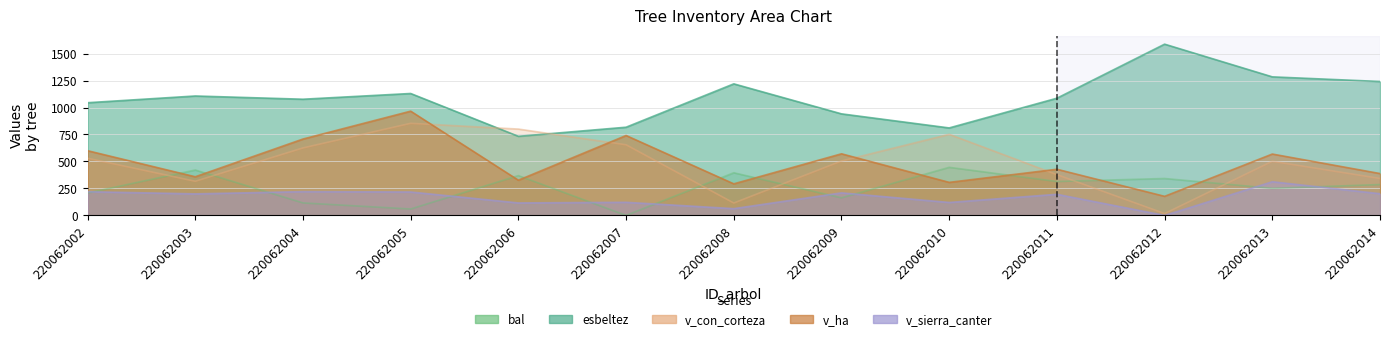

Reading right to left, list all the values displayed in this chart.

bal: 220062014=286.2	220062013=250.8	220062012=342.3	220062011=314.4	220062010=445.8	220062009=162.9	220062008=395.7	220062007=0.0	220062006=369.3	220062005=59.4	220062004=115.8	220062003=421.2	220062002=207.6
esbeltez: 220062014=1241.4	220062013=1284.3	220062012=1587.3	220062011=1086.3	220062010=810.9	220062009=941.4	220062008=1219.5	220062007=817.5	220062006=733.2	220062005=1130.1	220062004=1077.0	220062003=1107.0	220062002=1044.6
v_con_corteza: 220062014=342.6	220062013=502.3	220062012=17.3	220062011=378.1	220062010=752.0	220062009=504.8	220062008=115.1	220062007=654.8	220062006=800.5	220062005=853.9	220062004=625.7	220062003=316.8	220062002=530.1
v_ha: 220062014=388.0	220062013=568.8	220062012=176.8	220062011=428.0	220062010=306.4	220062009=571.2	220062008=292.8	220062007=740.8	220062006=326.4	220062005=966.4	220062004=708.0	220062003=358.4	220062002=600.0
v_sierra_canter: 220062014=201.4	220062013=312.2	220062012=0.0	220062011=196.0	220062010=120.3	220062009=209.1	220062008=63.0	220062007=121.8	220062006=115.9	220062005=217.2	220062004=220.5	220062003=199.9	220062002=220.1